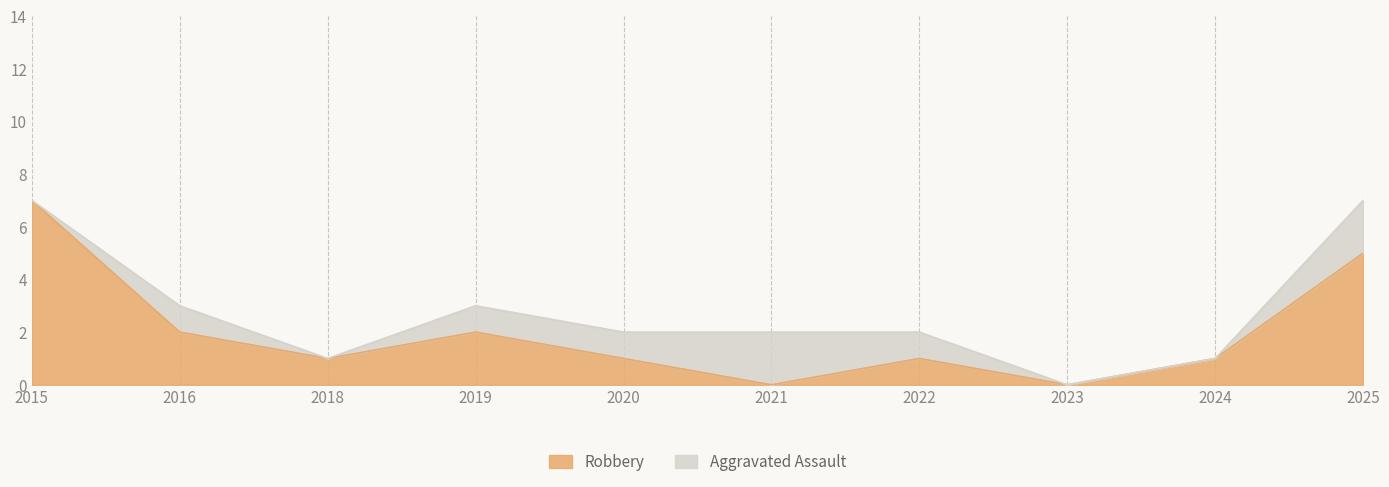

How many categories are shown in the chart?

10